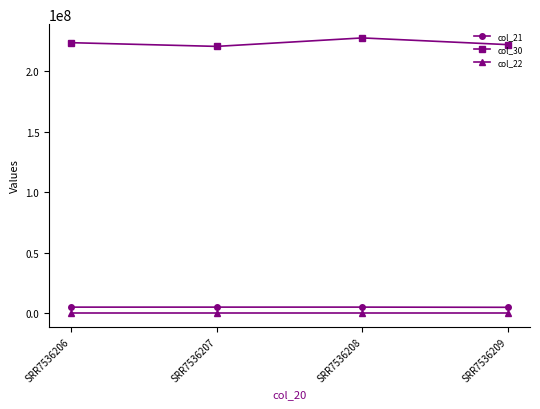

Is this an area chart (filled region under the line)?

No